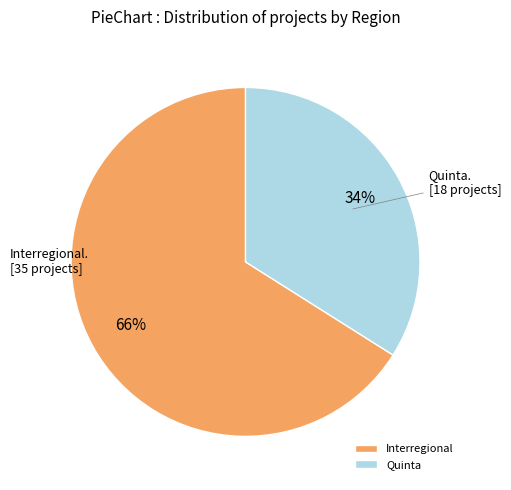

Count the number of slices in the pie.

2